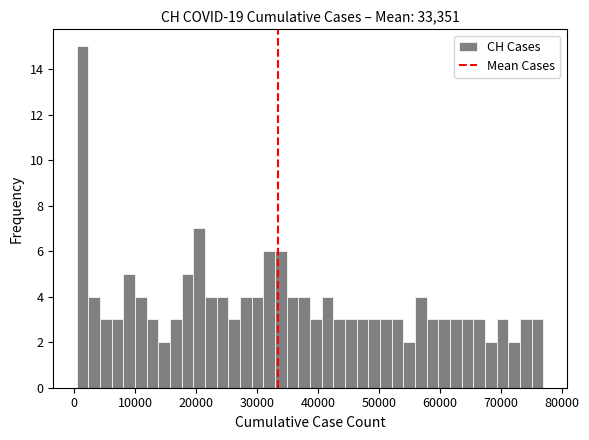

Around what value on the x-axis is the tallest bar? Give the approximate position of its centre, as read against the axis.

1000